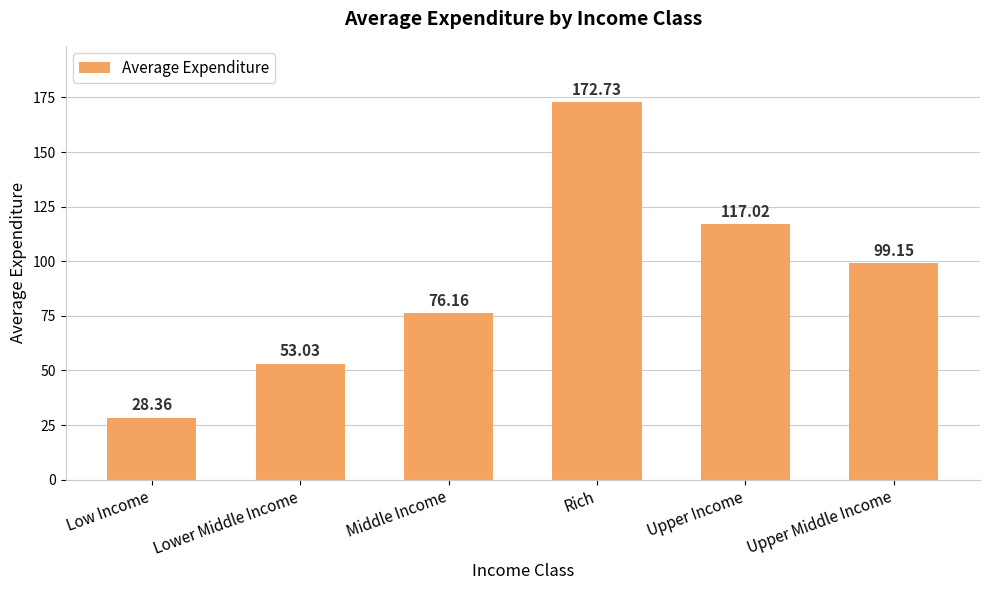

Reading right to left, transcribe all the data shown in this chart.

99.2	117.0	172.7	76.2	53.0	28.4